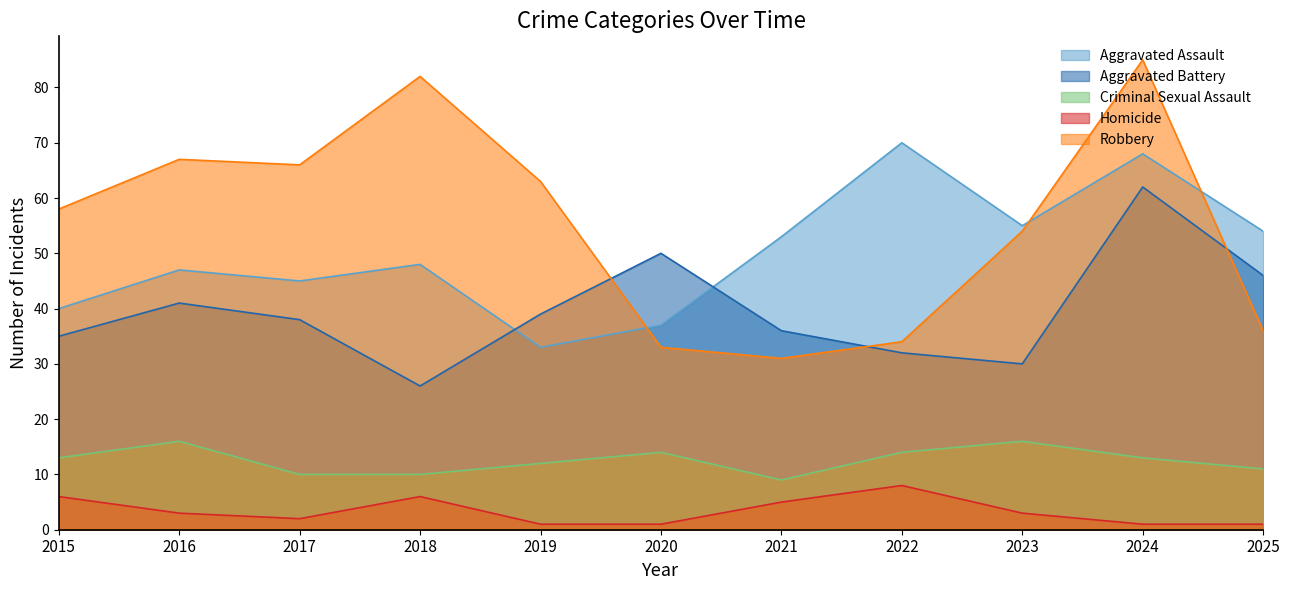

Does the chart display data point markers on the line(s)?

No